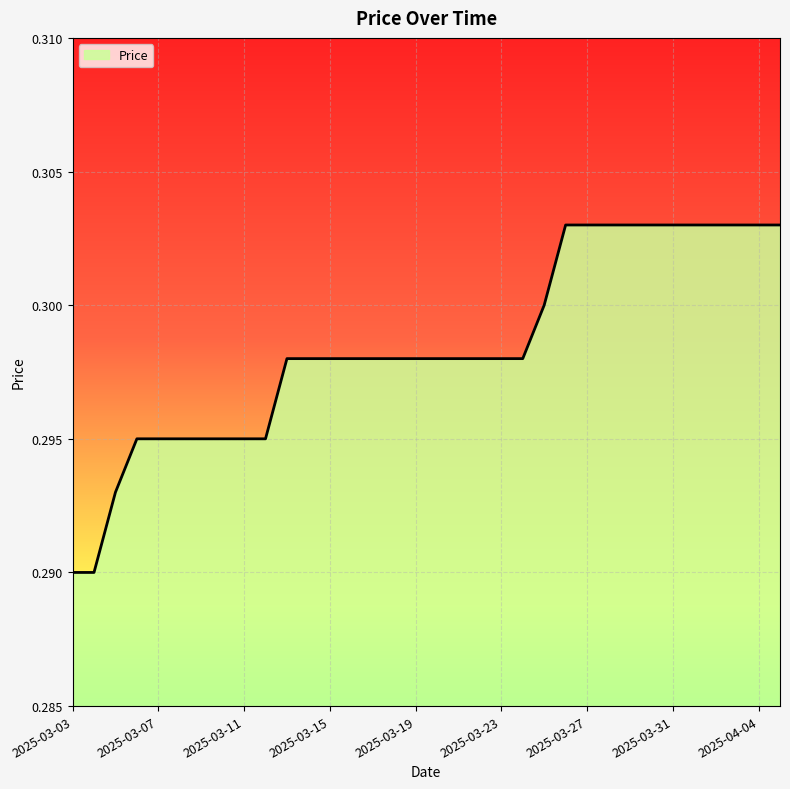

Reading right to left, transcribe all the data shown in this chart.

2025-04-05=0.3	2025-04-04=0.3	2025-04-03=0.3	2025-04-02=0.3	2025-04-01=0.3	2025-03-31=0.3	2025-03-30=0.3	2025-03-29=0.3	2025-03-28=0.3	2025-03-27=0.3	2025-03-26=0.3	2025-03-25=0.3	2025-03-24=0.3	2025-03-23=0.3	2025-03-22=0.3	2025-03-21=0.3	2025-03-20=0.3	2025-03-19=0.3	2025-03-18=0.3	2025-03-17=0.3	2025-03-16=0.3	2025-03-15=0.3	2025-03-14=0.3	2025-03-13=0.3	2025-03-12=0.3	2025-03-11=0.3	2025-03-10=0.3	2025-03-09=0.3	2025-03-08=0.3	2025-03-07=0.3	2025-03-06=0.3	2025-03-05=0.3	2025-03-04=0.3	2025-03-03=0.3